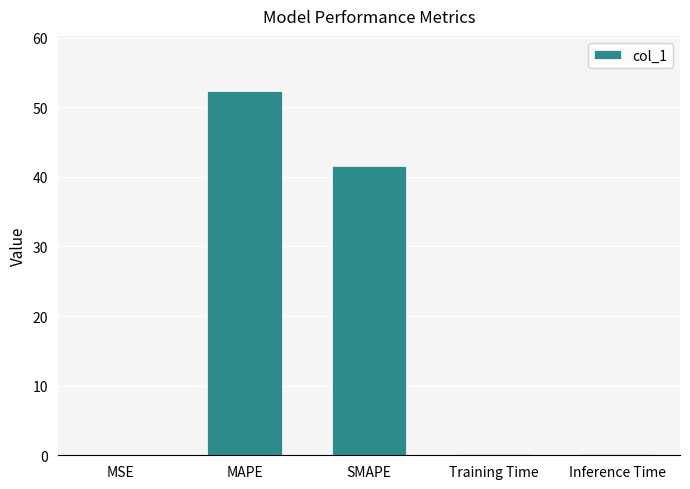

What is the sum of all values?

94.4